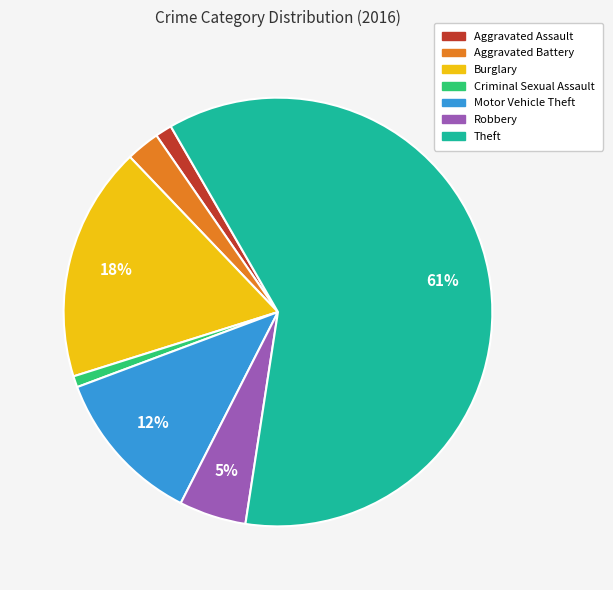

Which category accounts for the majority?

Theft